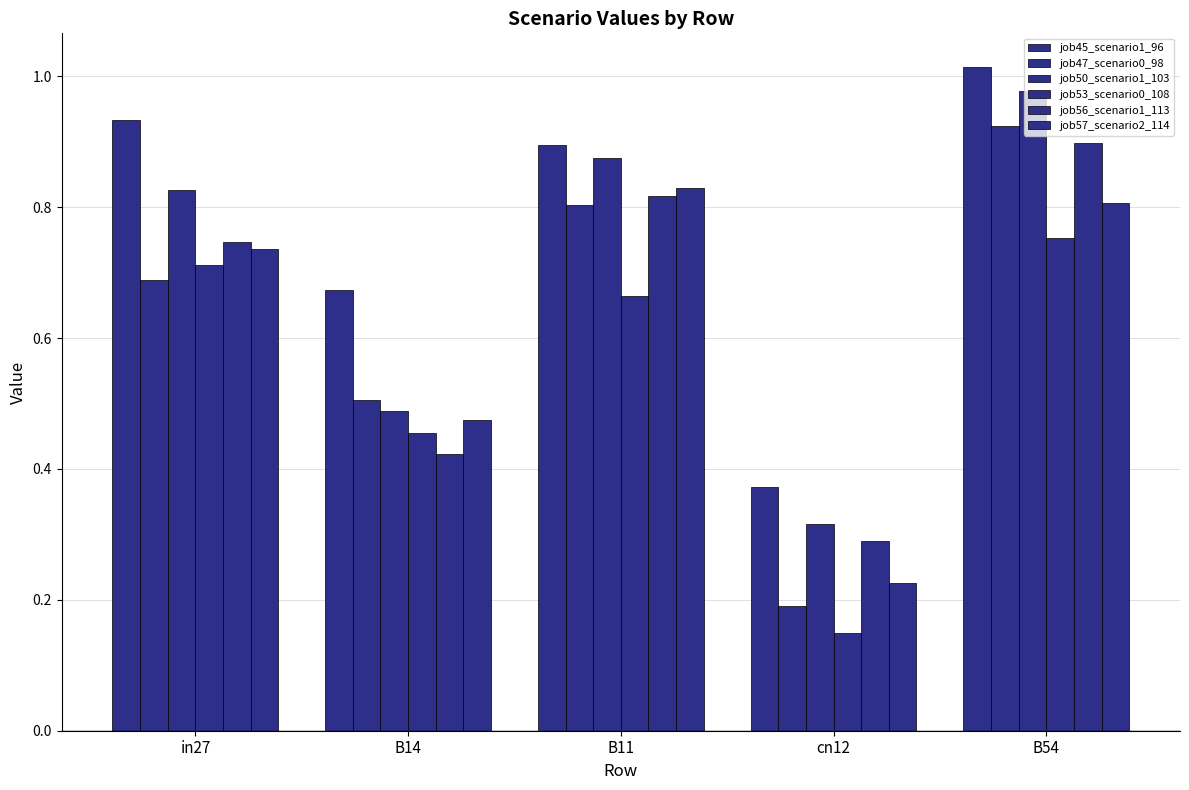

What is the difference between the highest and lowest values at cn12?

0.2